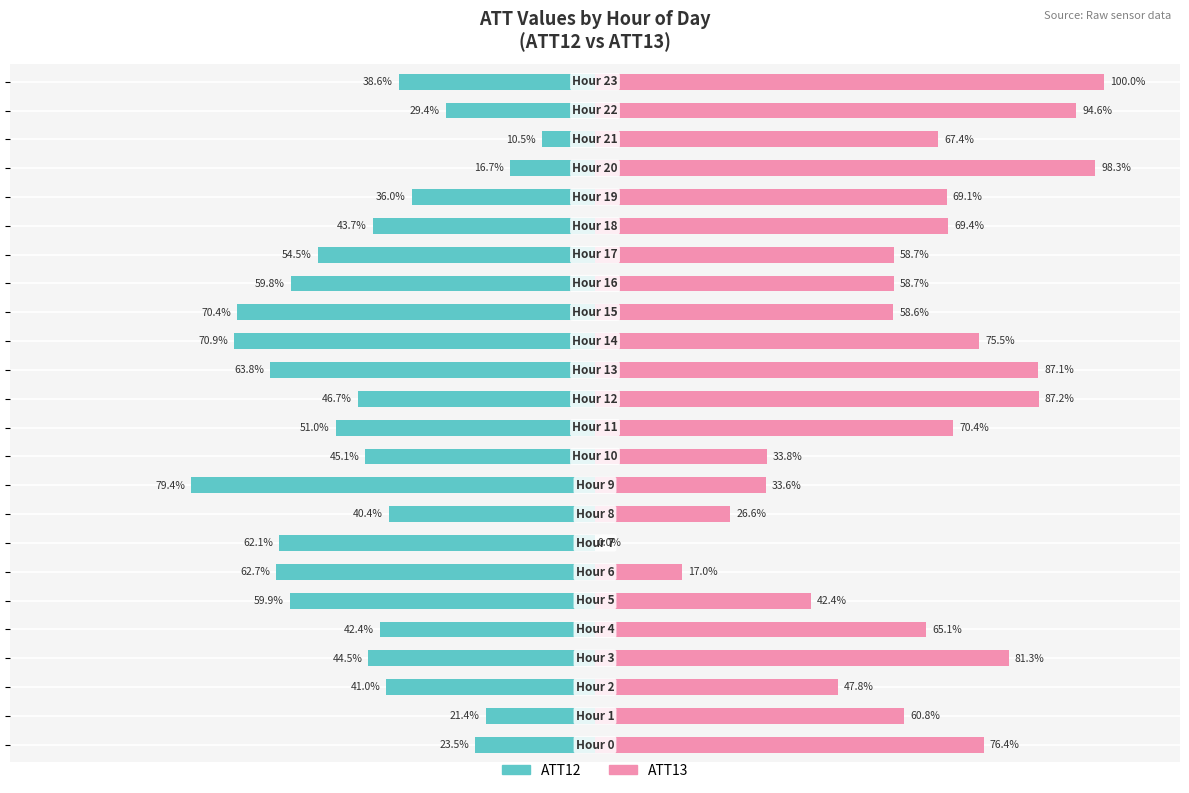

Rank the series by their maximum value, from highest to lowest.

ATT13, ATT12